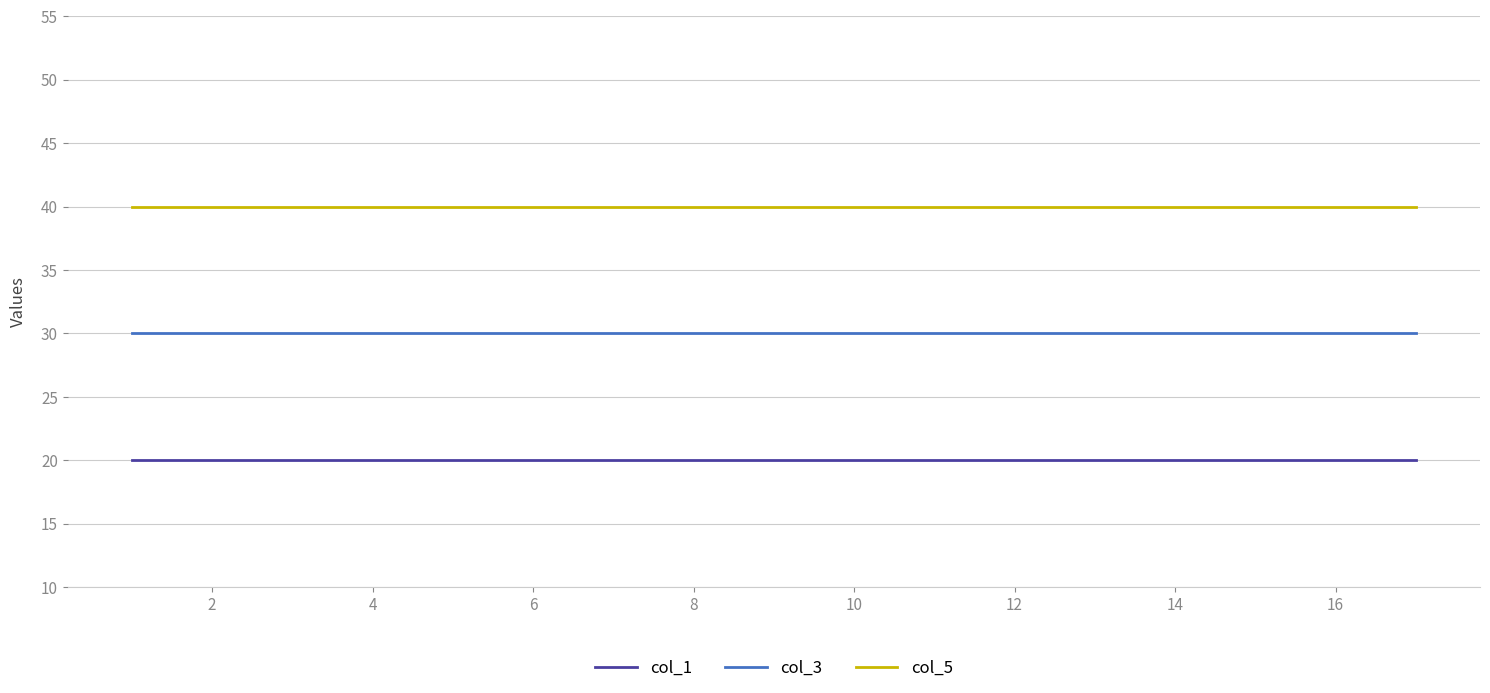

Which series has the largest total across all categories?

col_5